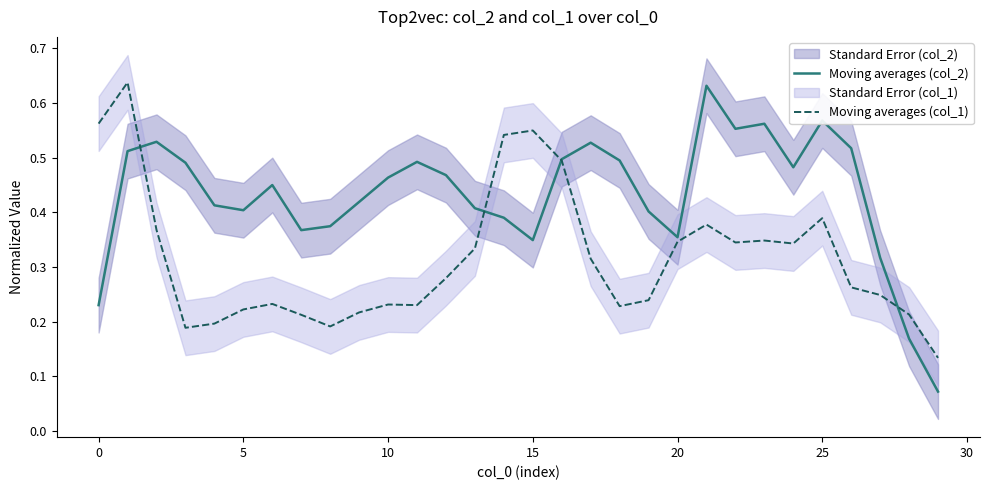

Count the number of categories in the chart.

30